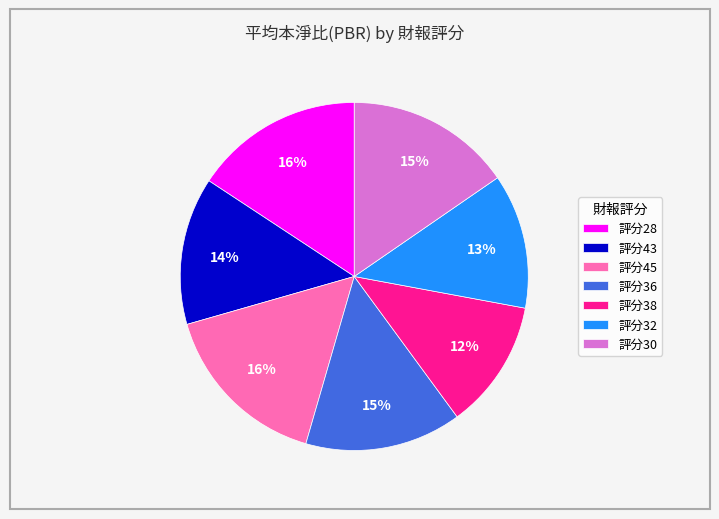

Is it true that 評分32 is 20% of the pie?

False